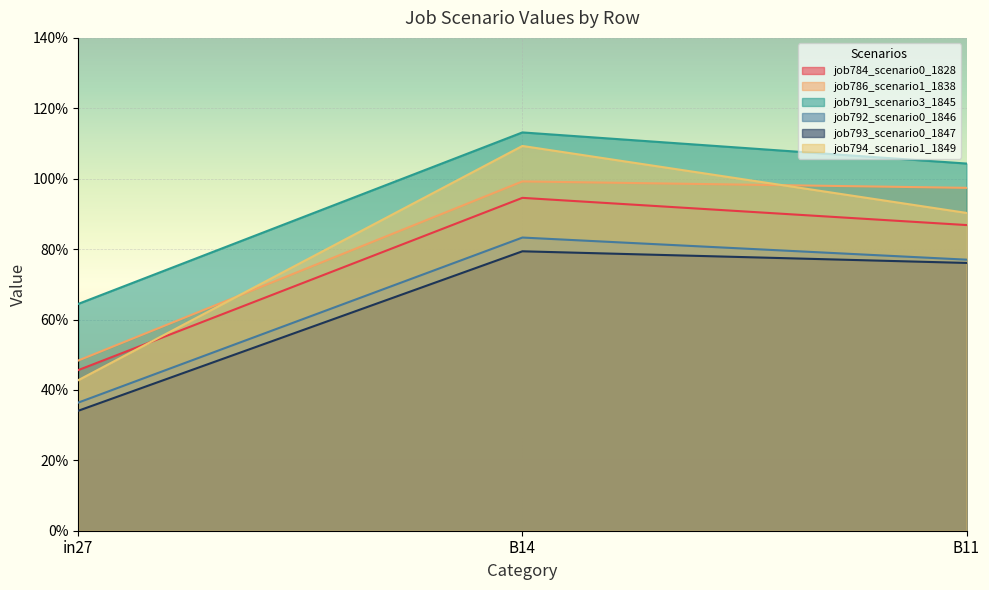

List the labels in order of job784_scenario0_1828 value, smallest first.

in27, B11, B14